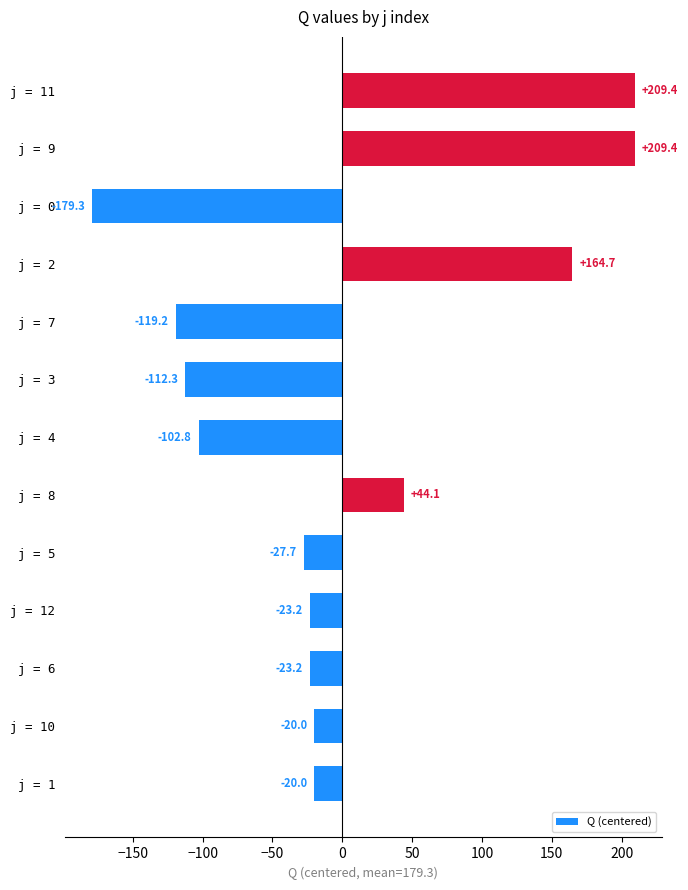

Reading bottom to top, transcribe all the data shown in this chart.

j = 1=-20.0	j = 10=-20.0	j = 6=-23.2	j = 12=-23.2	j = 5=-27.7	j = 8=44.1	j = 4=-102.8	j = 3=-112.3	j = 7=-119.2	j = 2=164.7	j = 0=-179.3	j = 9=209.4	j = 11=209.4